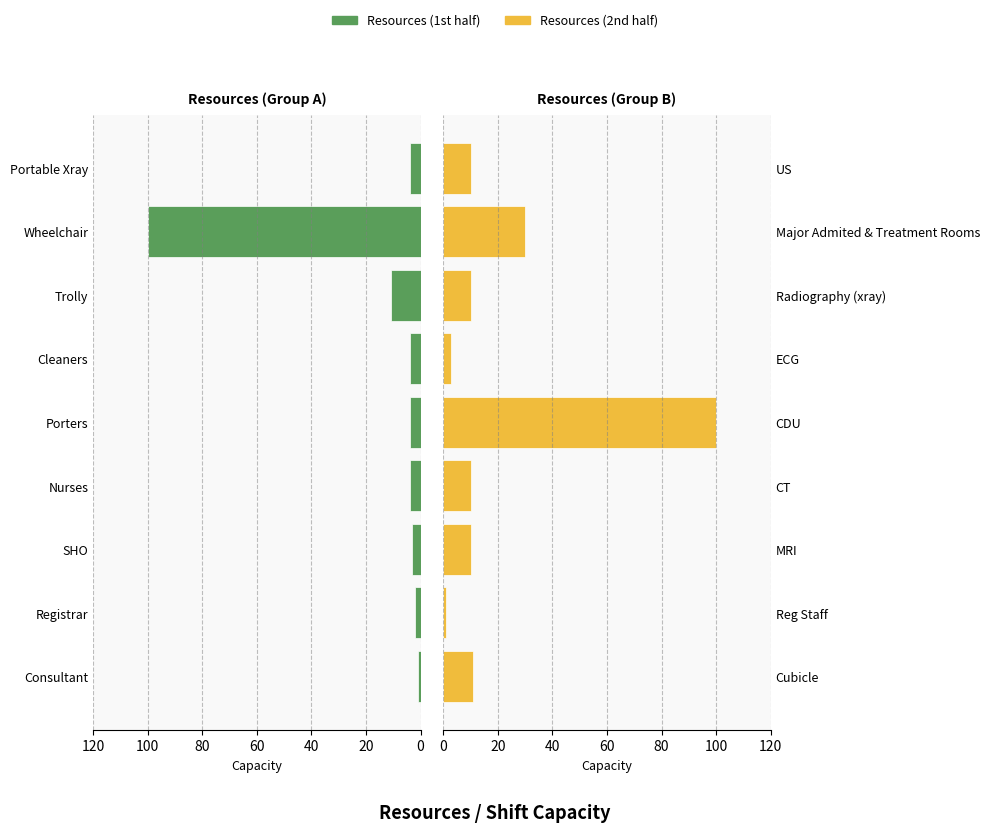

What is the difference between the maximum and minimum values in the Resources (2nd half) series?

99